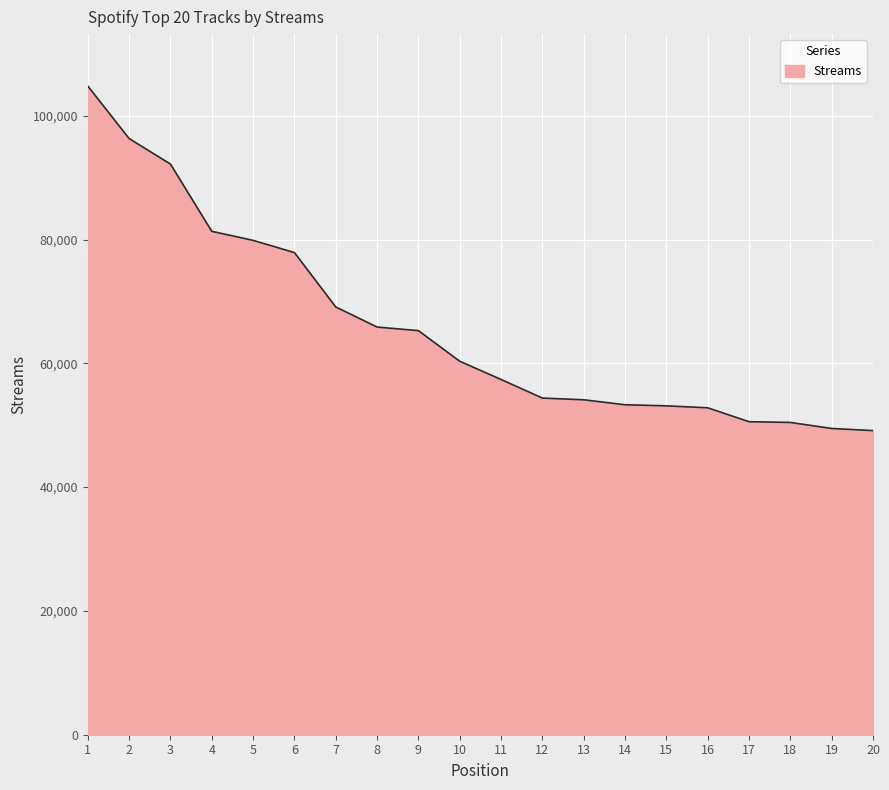

What is the change in value from 8 to 13?

-11750